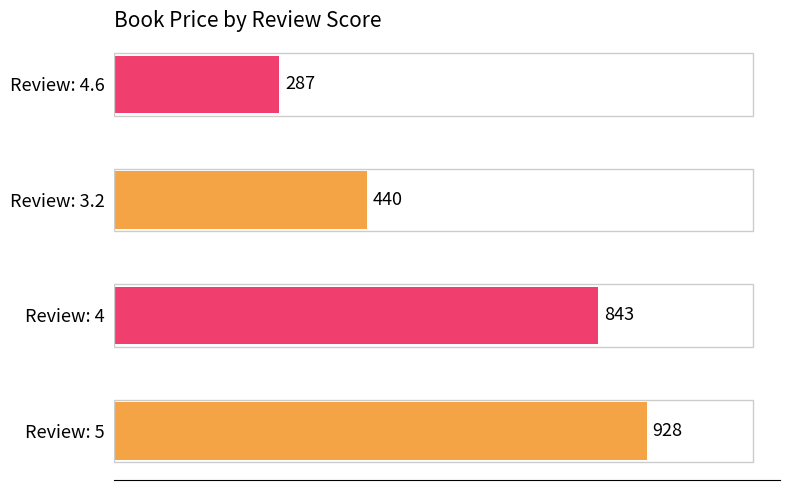

Does the chart contain stacked bars?

No